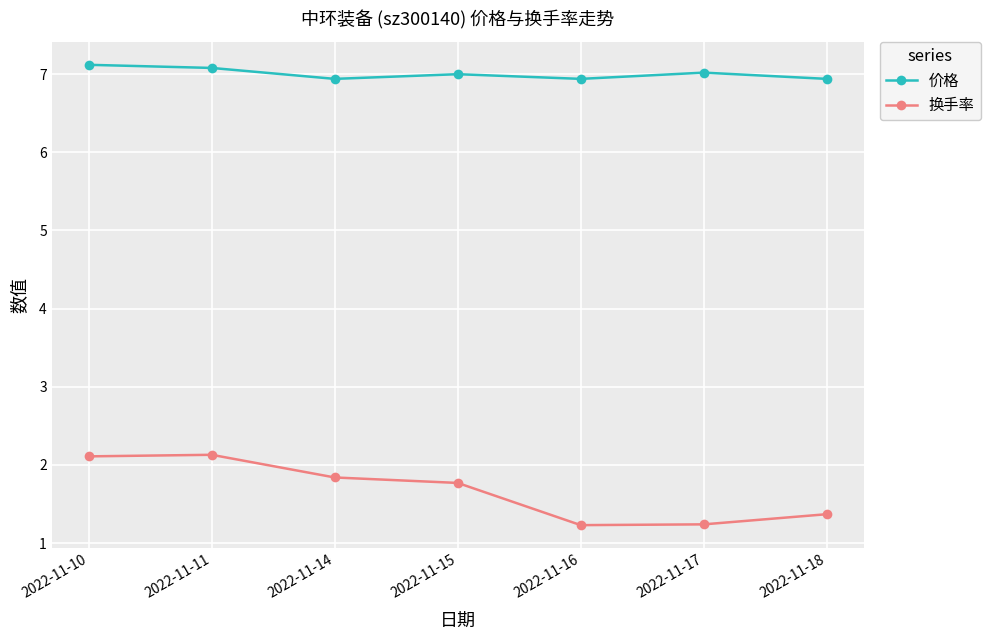

Which series changed the most between 2022-11-11 and 2022-11-14?

换手率